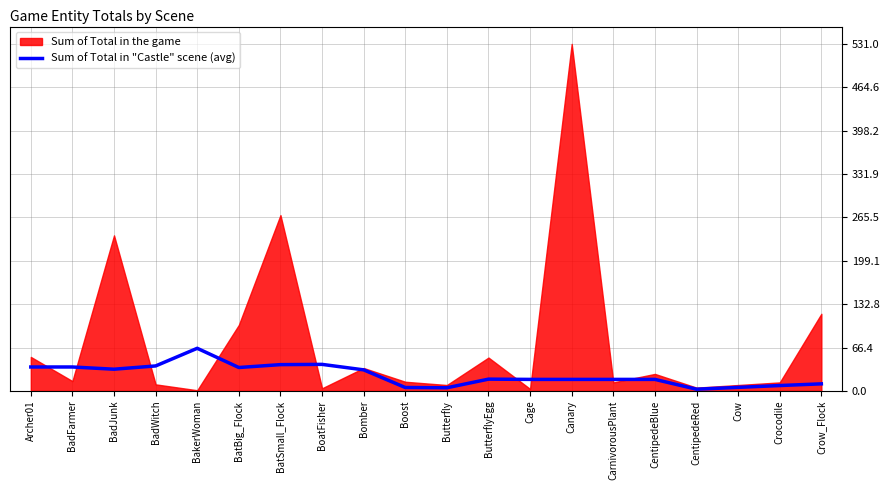

The value at BatSmall_Flock is 40.2. True or false?

True